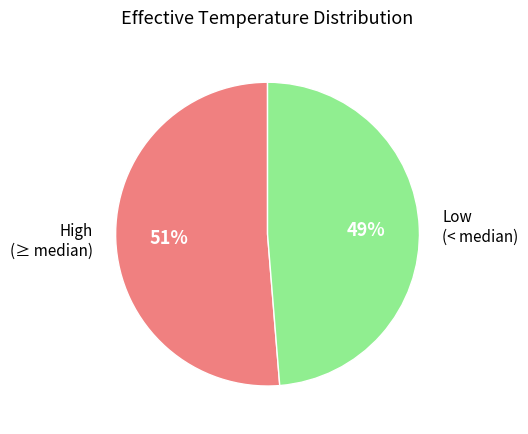

Combined, do Low (< median) and High (≥ median) account for over 50%?

Yes